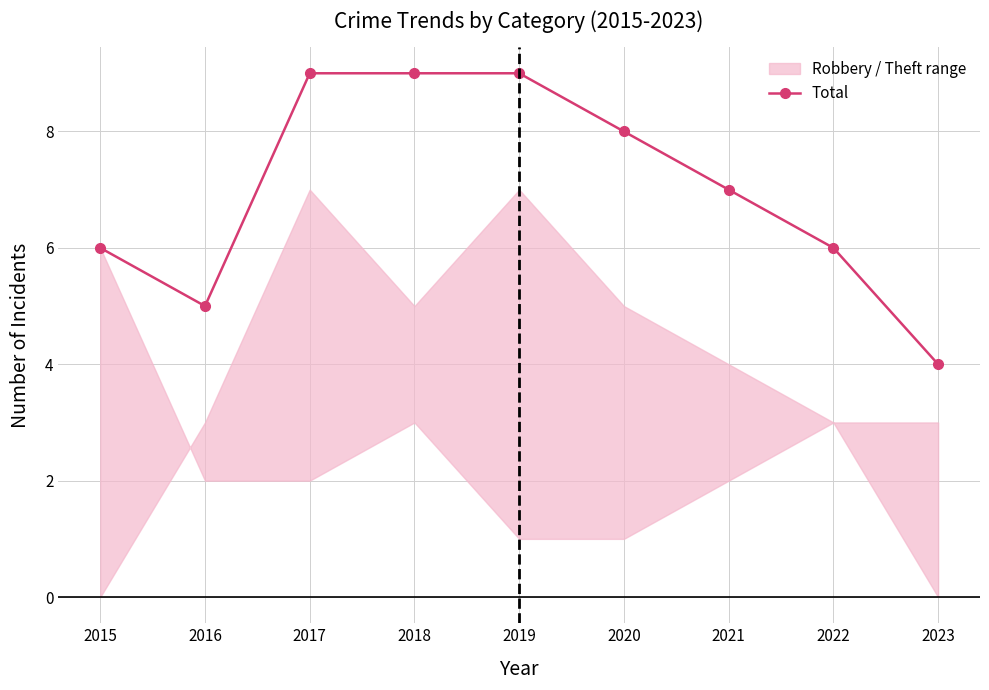

List the labels in order of value, largest first.

2017, 2018, 2019, 2020, 2021, 2015, 2022, 2016, 2023